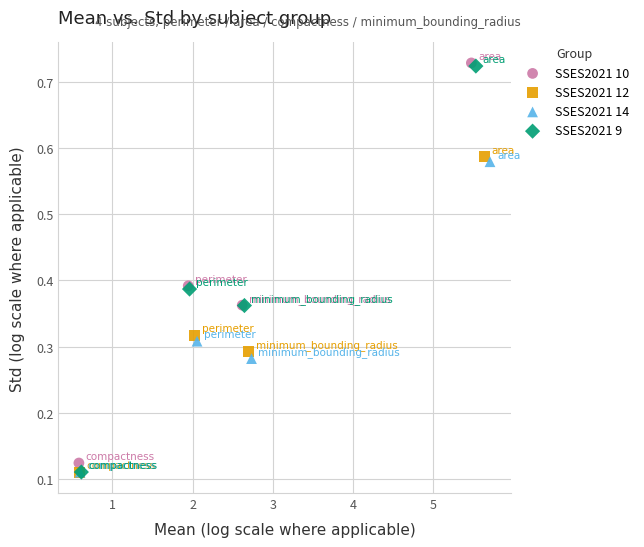

Which series has the widest spread of Y values?

SSES2021 9